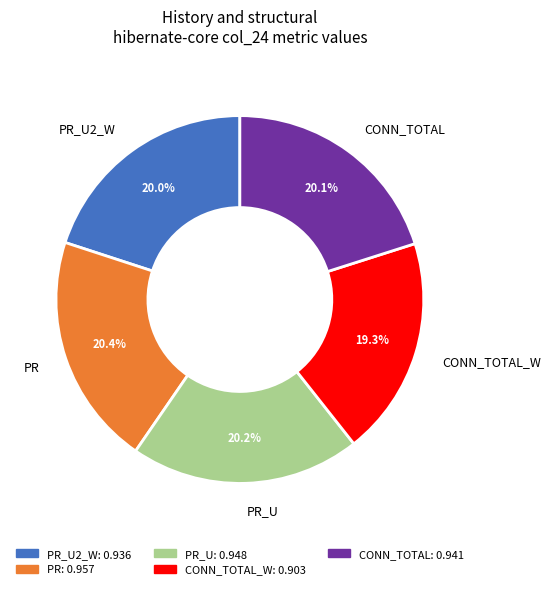

Between PR_U2_W and CONN_TOTAL_W, which is larger?

PR_U2_W